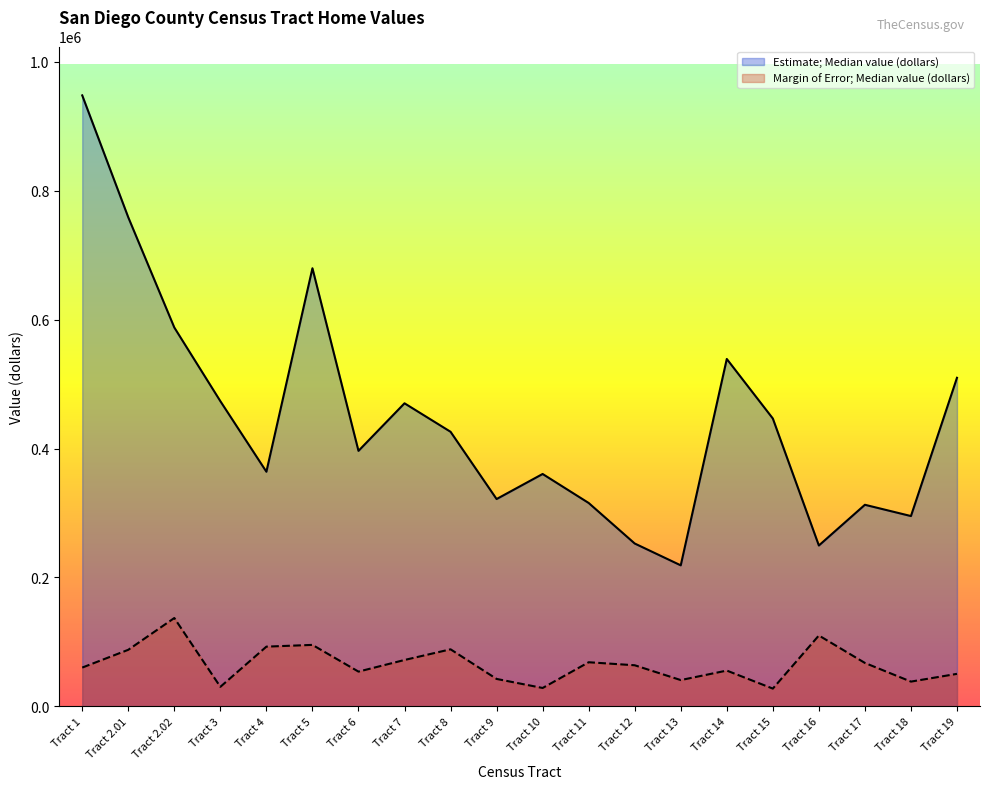

Is the value of Margin of Error; Median value (dollars) at Tract 18 greater than the value of Estimate; Median value (dollars) at Tract 3?

No